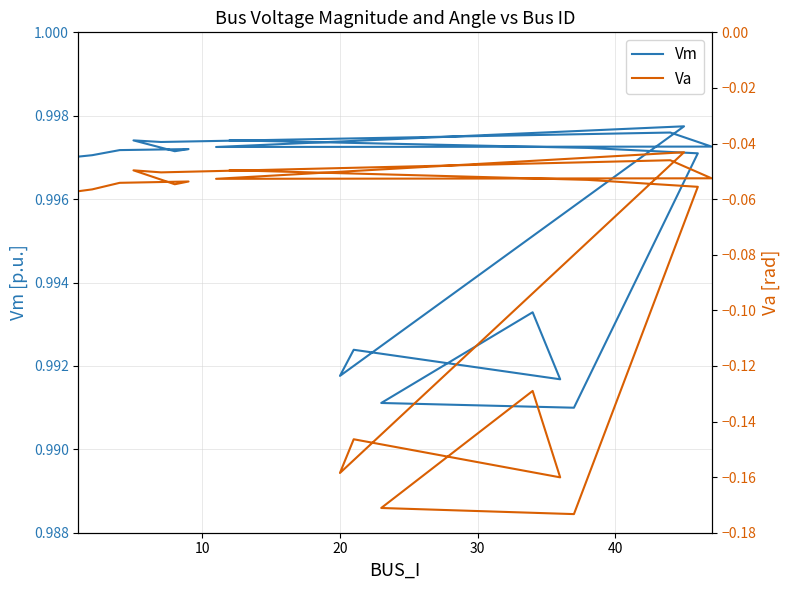

At 10, list the series in order from smallest to largest.

Va, Vm